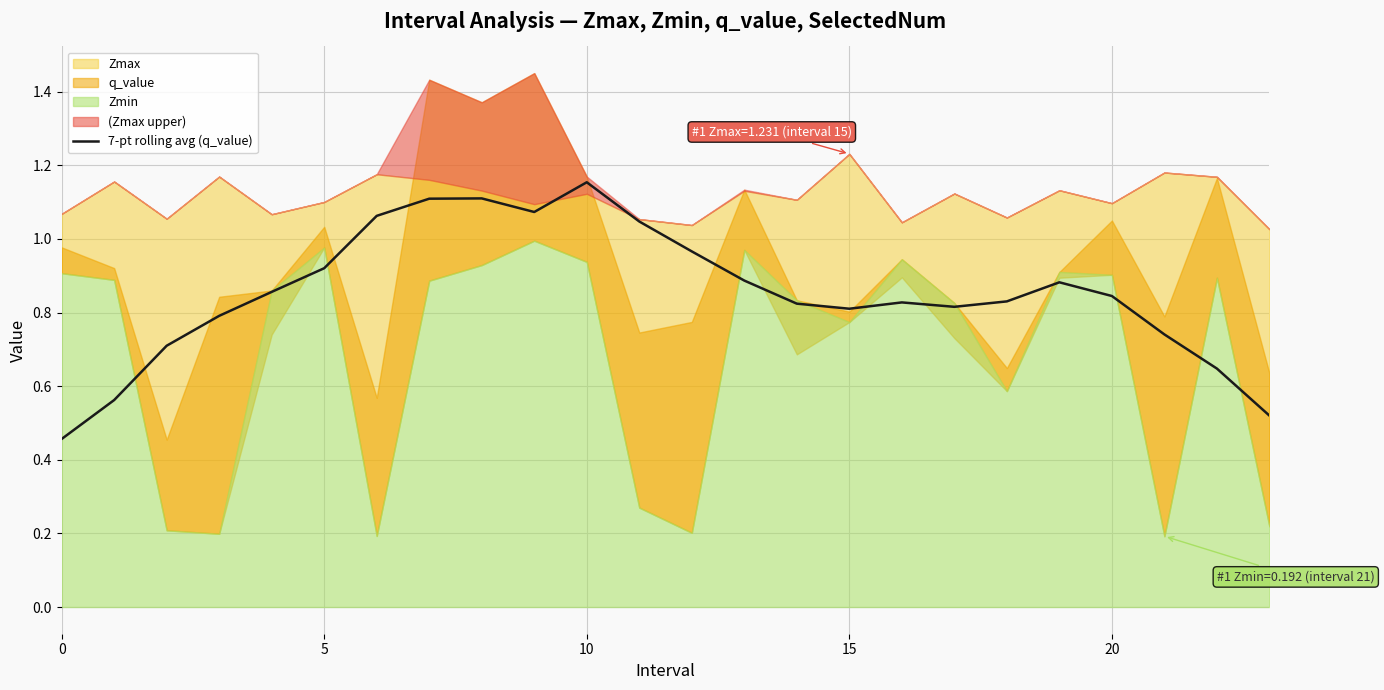

What is the label of the 11th point from the right?

13